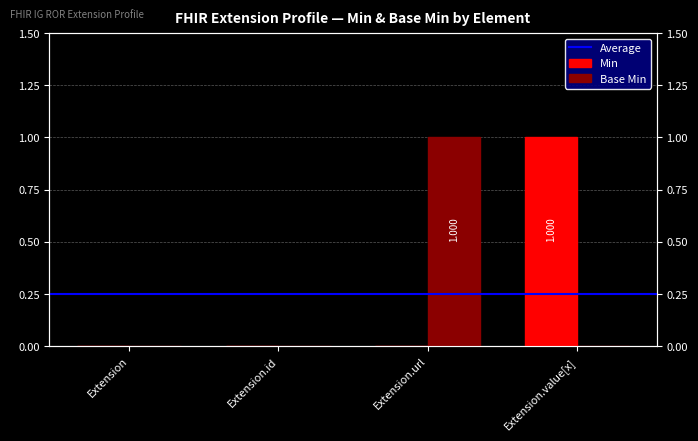

Which series changed the most between Extension.url and Extension.value[x]?

Min